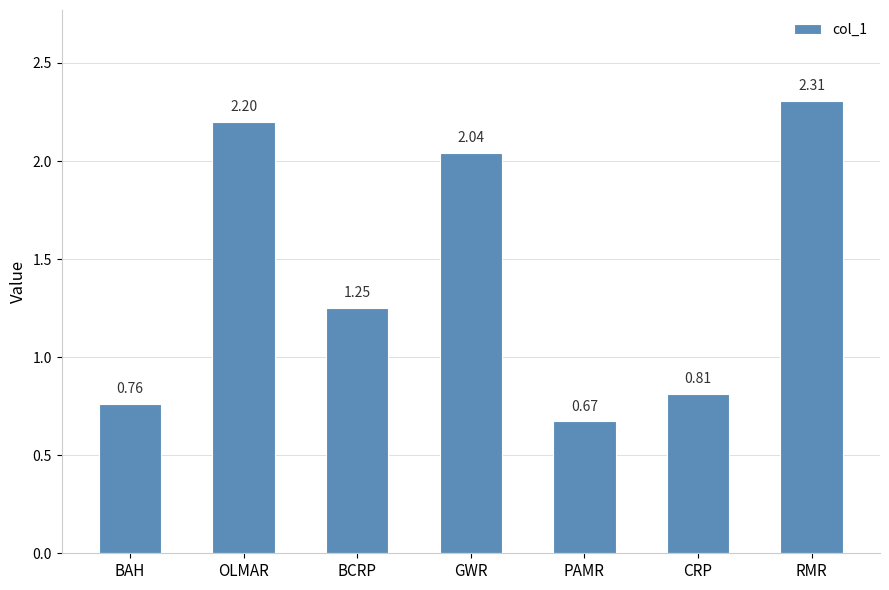

What is the difference between the maximum and minimum values?

1.6